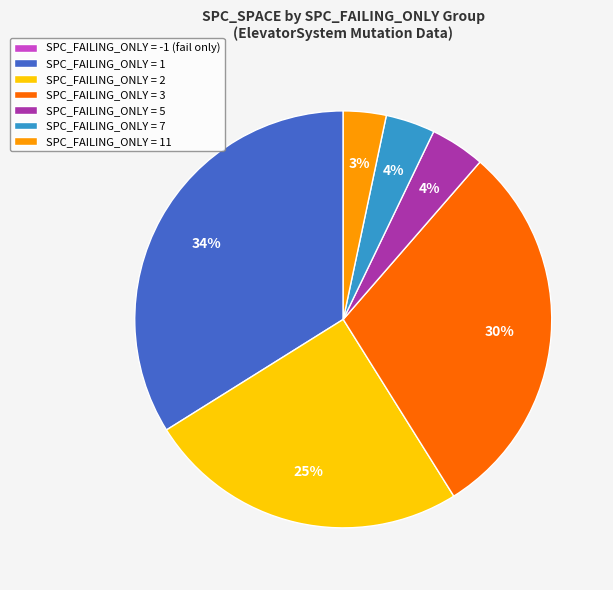

Does any single category account for the majority?

No